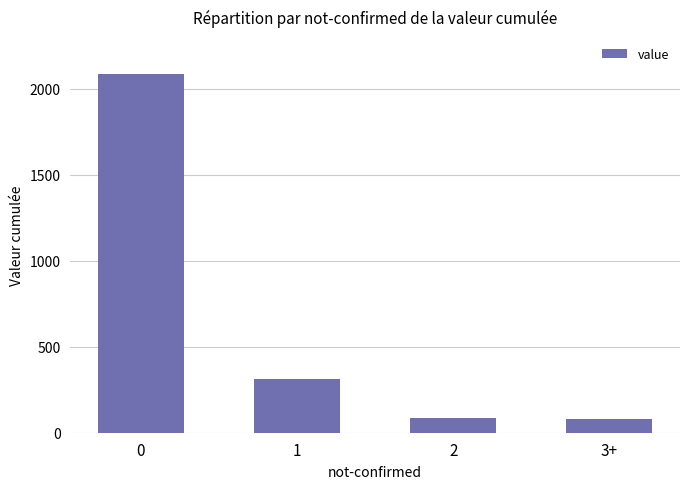

How many categories are shown in the chart?

4